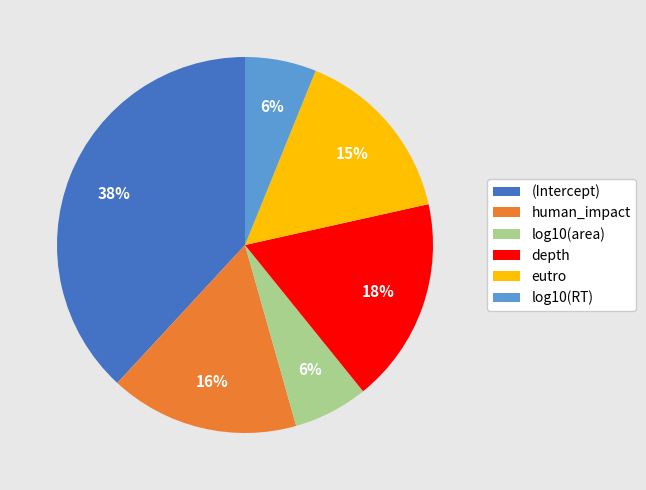

The (Intercept) slice represents 32% of the pie. True or false?

False